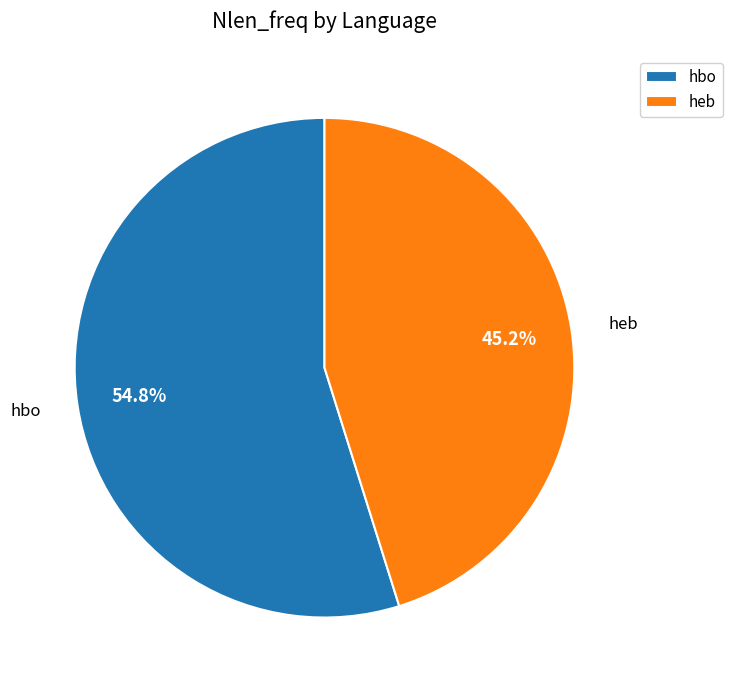

What percentage is the hbo slice, to the nearest percent?

55%